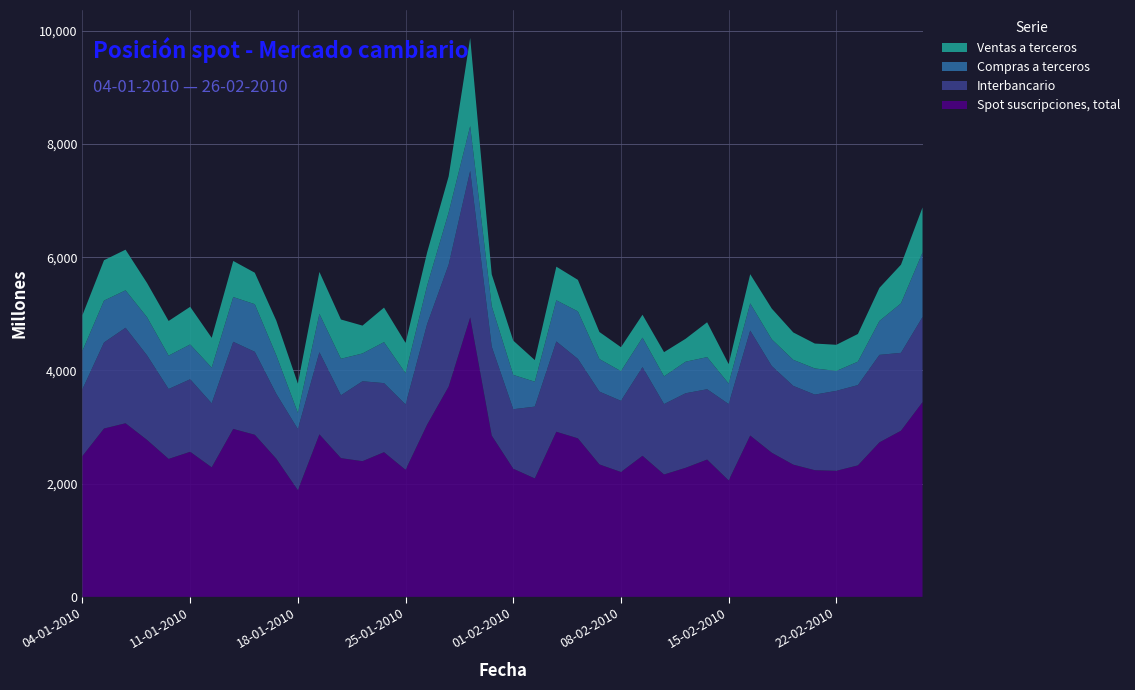

Reading left to right, extract all data points from this chart.

Spot suscripciones, total: 04-01-2010=2488	05-01-2010=2973	06-01-2010=3066	07-01-2010=2771	08-01-2010=2436	11-01-2010=2562	12-01-2010=2288	13-01-2010=2966	14-01-2010=2863	15-01-2010=2439	18-01-2010=1883	19-01-2010=2870	20-01-2010=2450	21-01-2010=2396	22-01-2010=2555	25-01-2010=2243	26-01-2010=3041	27-01-2010=3713	28-01-2010=4936	29-01-2010=2848	01-02-2010=2263	02-02-2010=2091	03-02-2010=2916	04-02-2010=2800	05-02-2010=2339	08-02-2010=2205	09-02-2010=2491	10-02-2010=2161	11-02-2010=2279	12-02-2010=2425	15-02-2010=2056	16-02-2010=2849	17-02-2010=2546	18-02-2010=2335	19-02-2010=2237	22-02-2010=2226	23-02-2010=2322	24-02-2010=2729	25-02-2010=2934	26-02-2010=3439
Interbancario: 04-01-2010=1181	05-01-2010=1520	06-01-2010=1687	07-01-2010=1493	08-01-2010=1235	11-01-2010=1281	12-01-2010=1130	13-01-2010=1539	14-01-2010=1465	15-01-2010=1145	18-01-2010=1080	19-01-2010=1450	20-01-2010=1110	21-01-2010=1412	22-01-2010=1220	25-01-2010=1155	26-01-2010=1775	27-01-2010=2155	28-01-2010=2588	29-01-2010=1571	01-02-2010=1051	02-02-2010=1269	03-02-2010=1595	04-02-2010=1403	05-02-2010=1286	08-02-2010=1257	09-02-2010=1566	10-02-2010=1244	11-02-2010=1317	12-02-2010=1242	15-02-2010=1349	16-02-2010=1854	17-02-2010=1531	18-02-2010=1391	19-02-2010=1335	22-02-2010=1413	23-02-2010=1418	24-02-2010=1545	25-02-2010=1376	26-02-2010=1503
Compras a terceros: 04-01-2010=678	05-01-2010=740	06-01-2010=661	07-01-2010=674	08-01-2010=590	11-01-2010=615	12-01-2010=630	13-01-2010=790	14-01-2010=841	15-01-2010=680	18-01-2010=287	19-01-2010=678	20-01-2010=645	21-01-2010=491	22-01-2010=724	25-01-2010=551	26-01-2010=680	27-01-2010=921	28-01-2010=791	29-01-2010=716	01-02-2010=606	02-02-2010=440	03-02-2010=727	04-02-2010=839	05-02-2010=575	08-02-2010=524	09-02-2010=521	10-02-2010=489	11-02-2010=557	12-02-2010=567	15-02-2010=362	16-02-2010=480	17-02-2010=472	18-02-2010=460	19-02-2010=462	22-02-2010=351	23-02-2010=414	24-02-2010=599	25-02-2010=874	26-02-2010=1140
Ventas a terceros: 04-01-2010=630	05-01-2010=713	06-01-2010=718	07-01-2010=604	08-01-2010=612	11-01-2010=665	12-01-2010=527	13-01-2010=638	14-01-2010=556	15-01-2010=614	18-01-2010=516	19-01-2010=741	20-01-2010=694	21-01-2010=492	22-01-2010=610	25-01-2010=537	26-01-2010=586	27-01-2010=637	28-01-2010=1557	29-01-2010=561	01-02-2010=606	02-02-2010=382	03-02-2010=594	04-02-2010=557	05-02-2010=478	08-02-2010=424	09-02-2010=405	10-02-2010=428	11-02-2010=405	12-02-2010=616	15-02-2010=344	16-02-2010=516	17-02-2010=543	18-02-2010=484	19-02-2010=440	22-02-2010=462	23-02-2010=489	24-02-2010=585	25-02-2010=683	26-02-2010=796